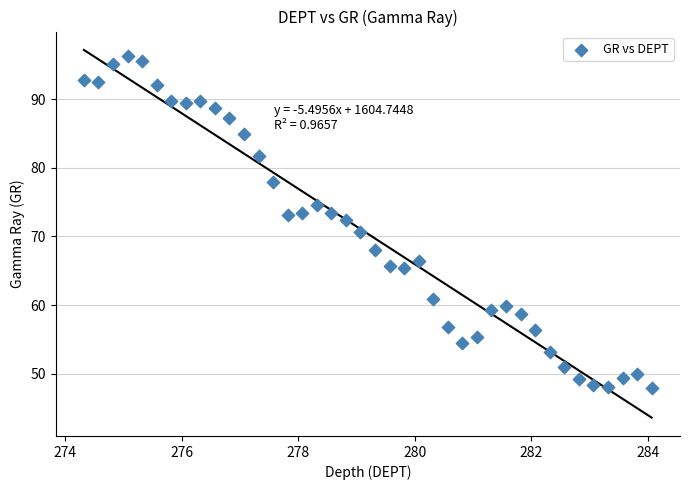

What is the range of Y values (max minus min)?

48.4